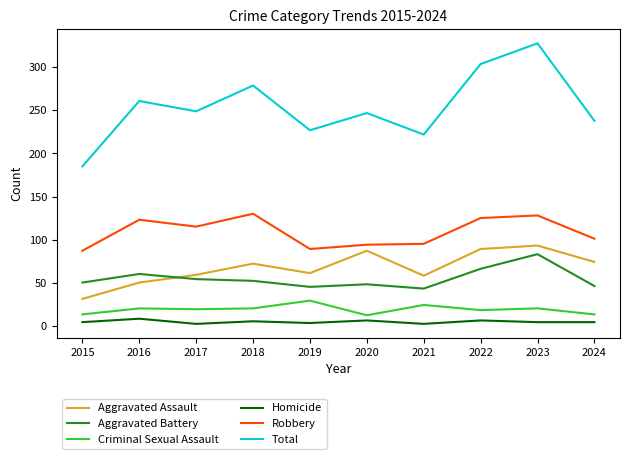

How many lines are shown in the chart?

6